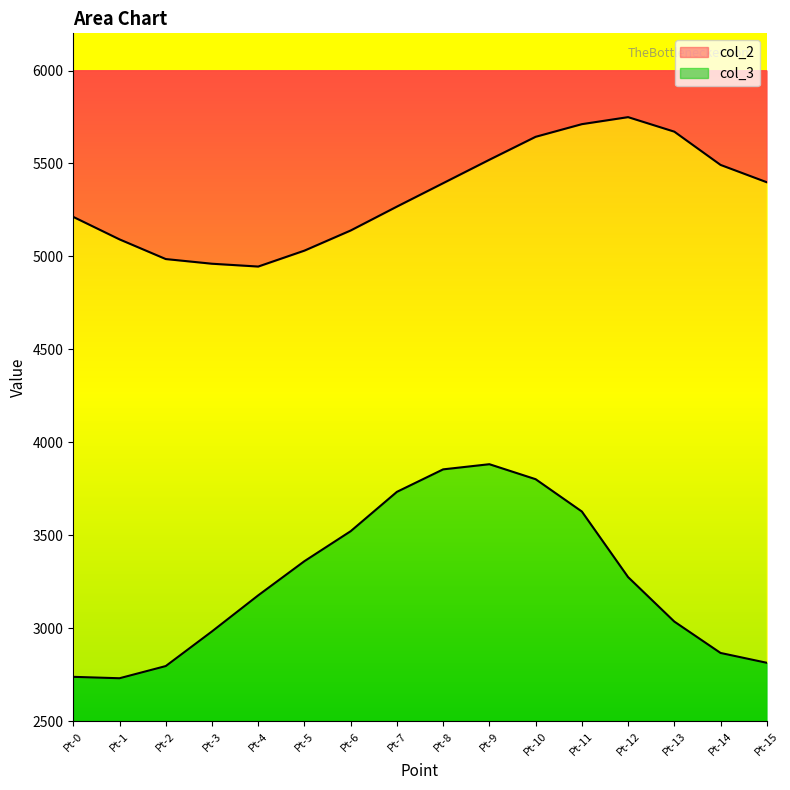

Where is the first local minimum for col_2?

Pt-4